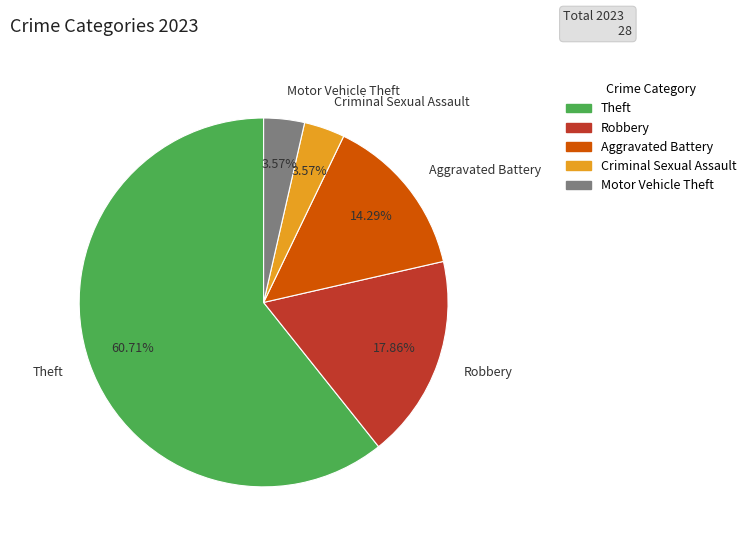

Do Theft and Aggravated Battery together represent more than half of the pie?

Yes